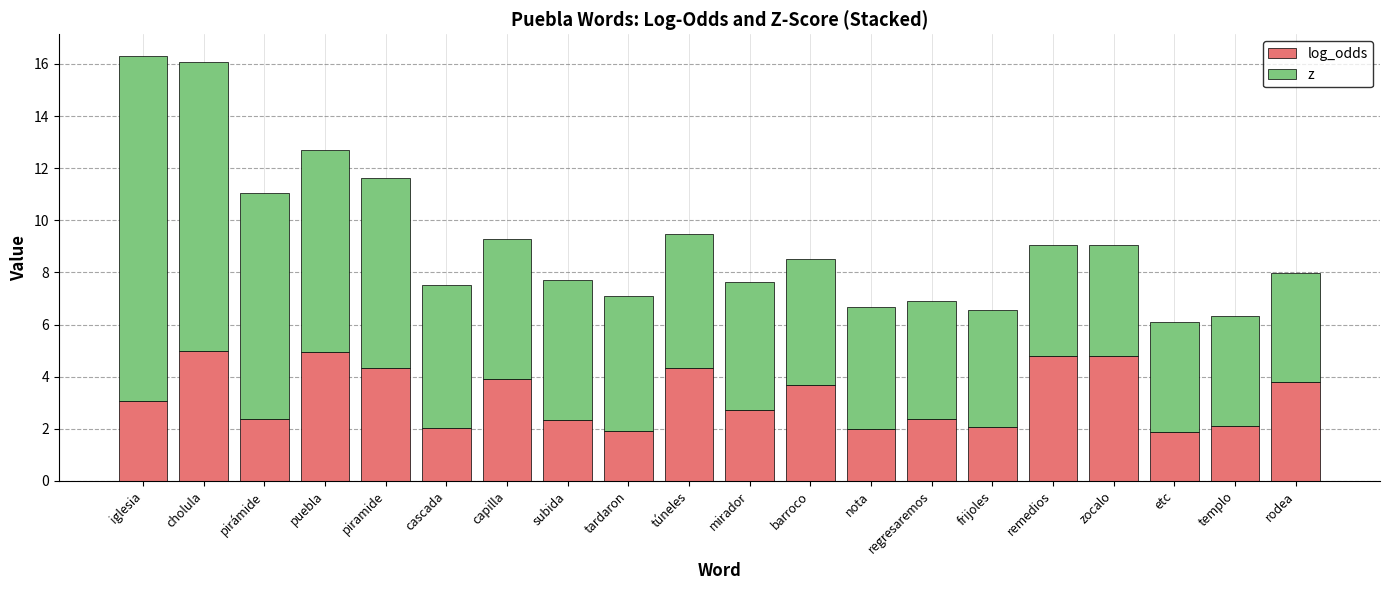

How many bars are there in total?

20